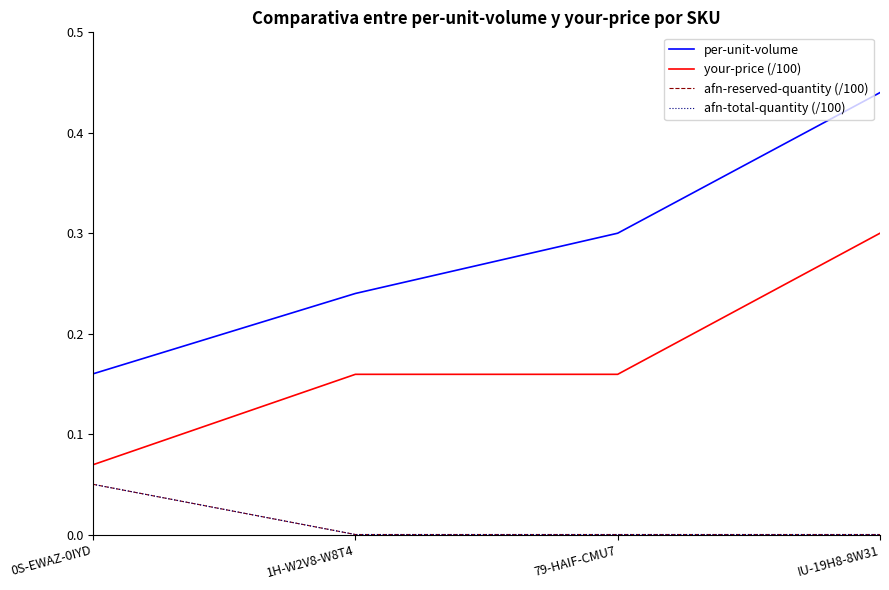

Reading right to left, list all the values displayed in this chart.

per-unit-volume: 0.4	0.3	0.2	0.2
your-price (/100): 0.3	0.2	0.2	0.1
afn-reserved-quantity (/100): 0.0	0.0	0.0	0.1
afn-total-quantity (/100): 0.0	0.0	0.0	0.1